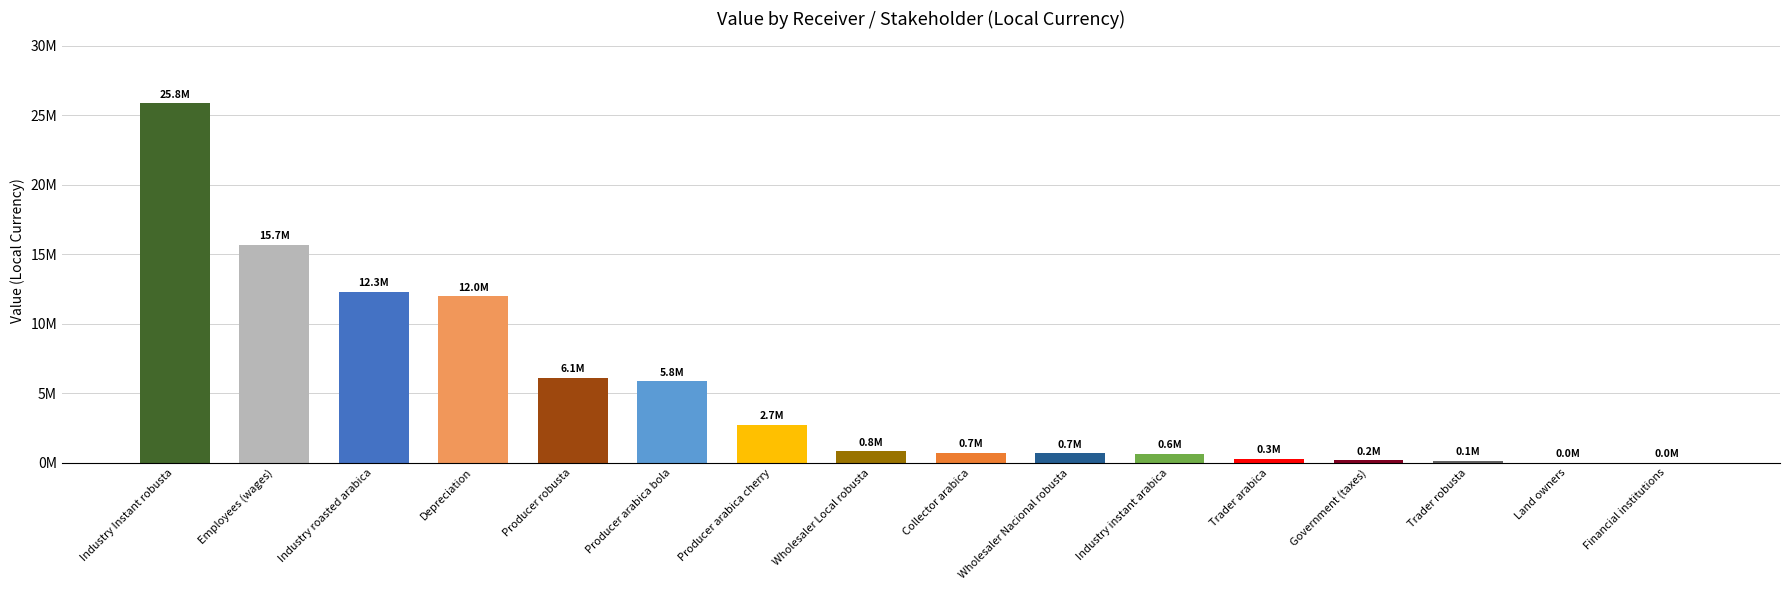

How many data points are less than 830641?

8